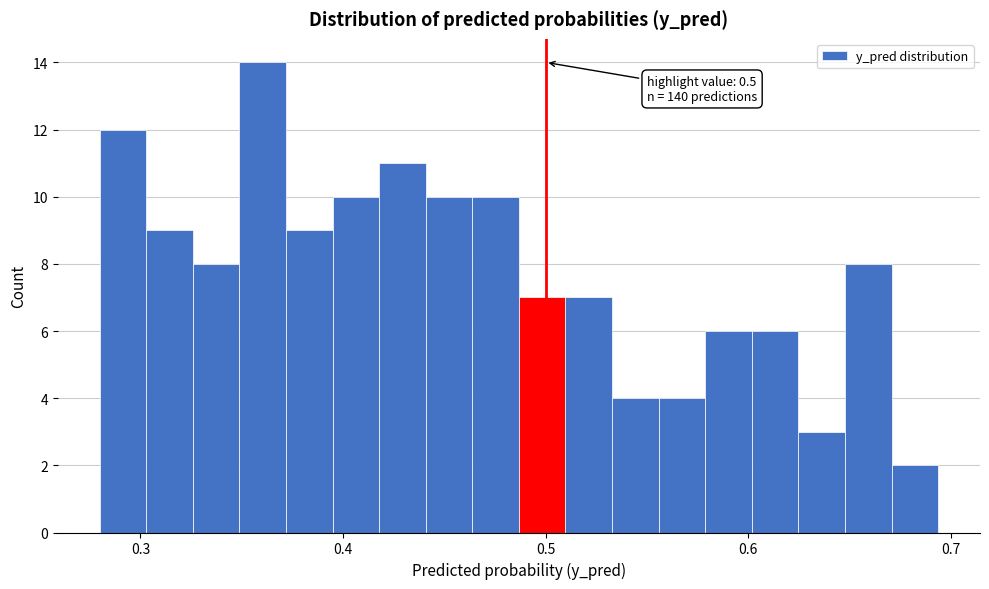

Read against the x-axis, roughly where is the centre of the tallest bar?

0.36